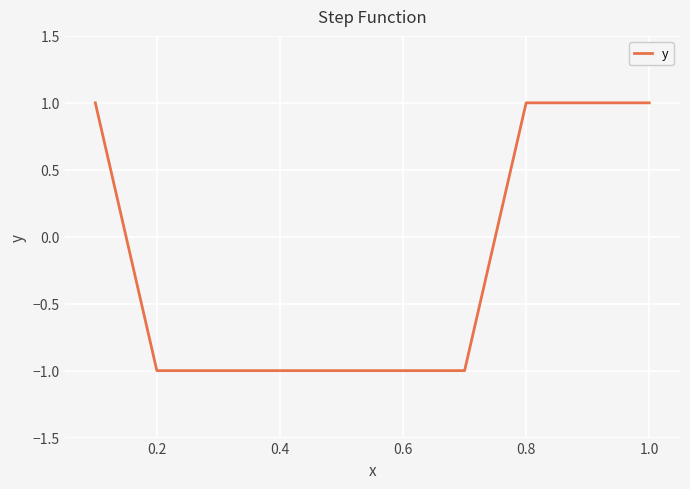

What is the value of the 2nd point from the left?

-1